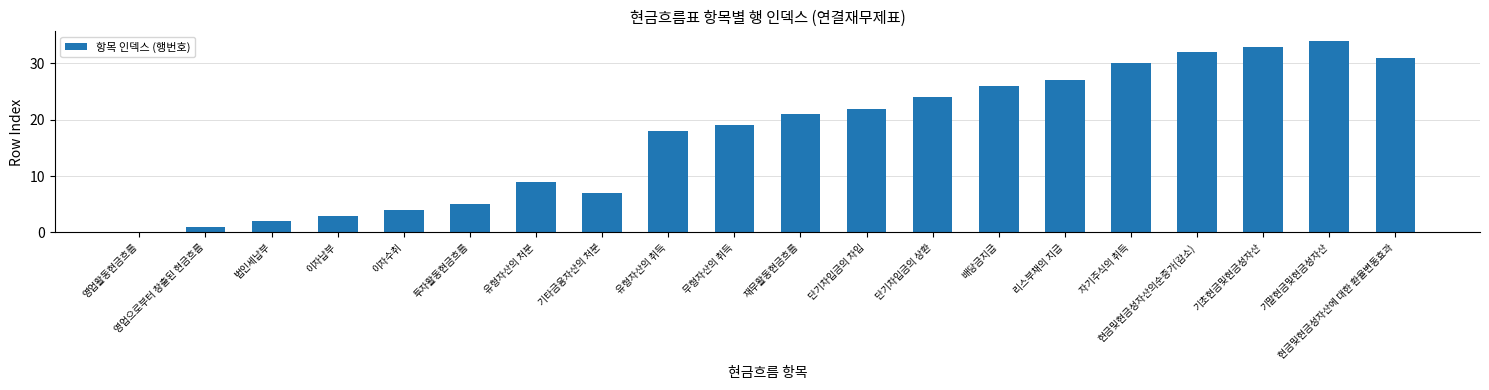

How many positive values are there?

19